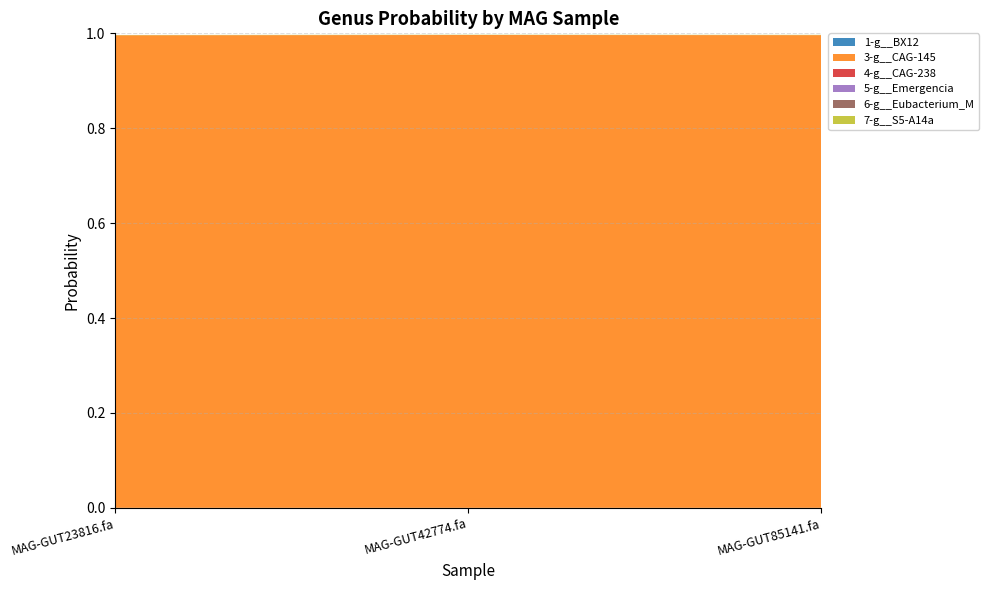

Reading left to right, transcribe all the data shown in this chart.

1-g__BX12: 0.0	0.0	0.0
3-g__CAG-145: 1.0	1.0	1.0
4-g__CAG-238: 0.0	0.0	0.0
5-g__Emergencia: 0.0	0.0	0.0
6-g__Eubacterium_M: 0.0	0.0	0.0
7-g__S5-A14a: 0.0	0.0	0.0